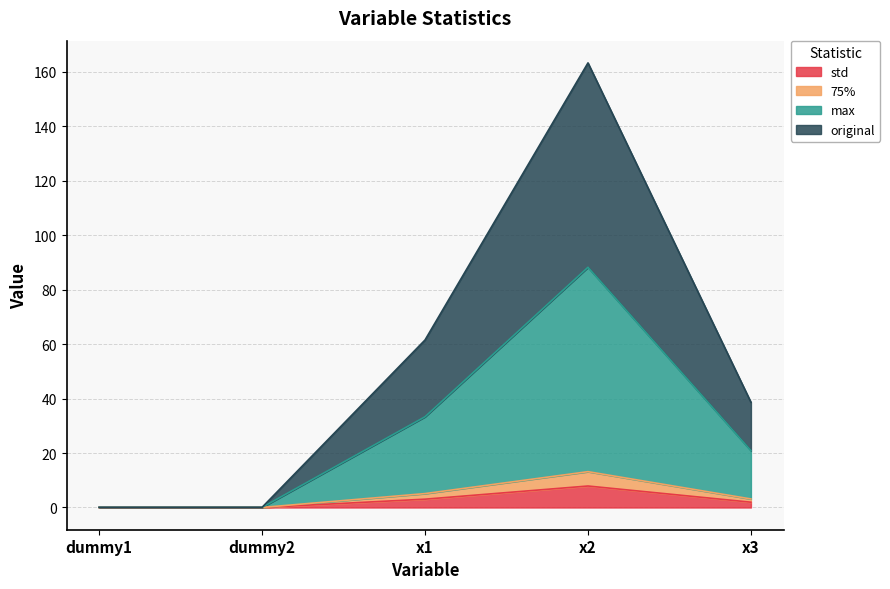

What is the value of the std point at the 3rd from the left?

3.1